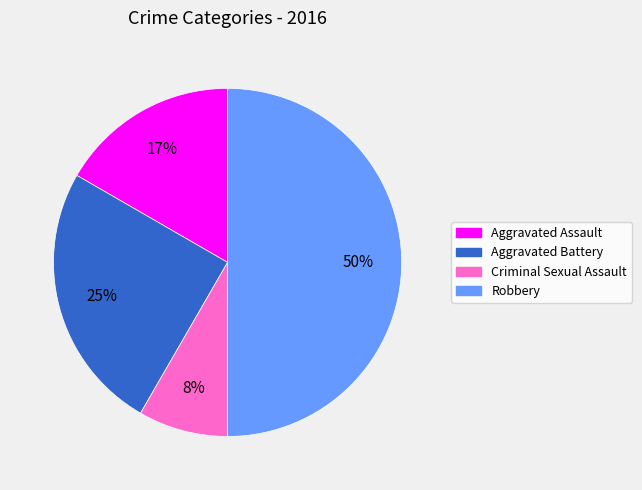

To the nearest percent, what is the difference between the largest and smallest slice percentages?

42%